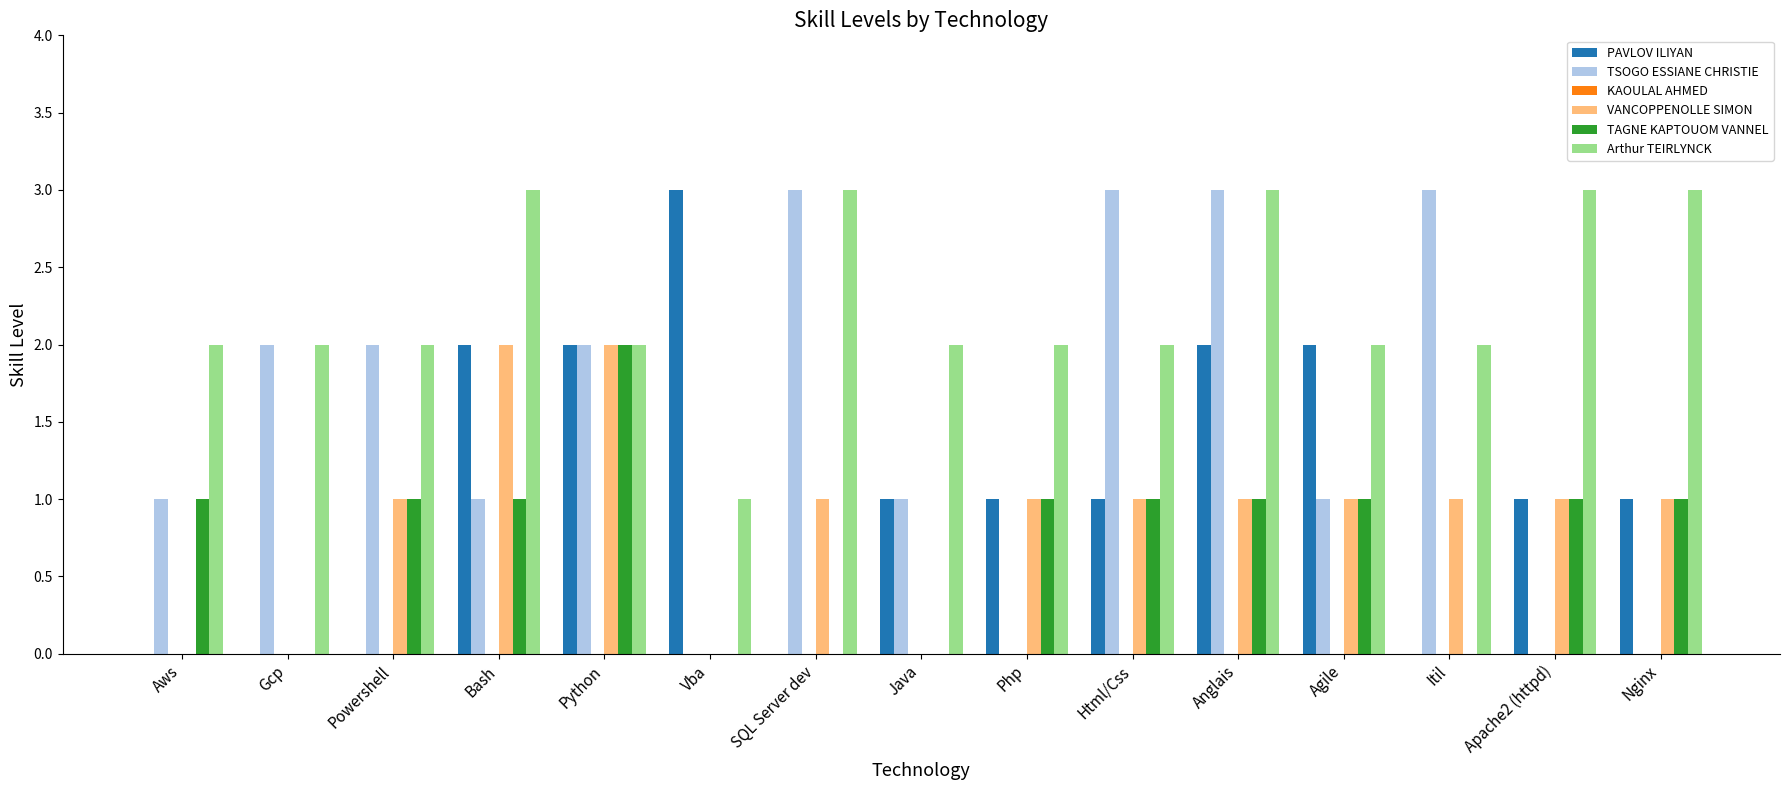

Between Anglais and Agile, which series saw the biggest shift?

TSOGO ESSIANE CHRISTIE